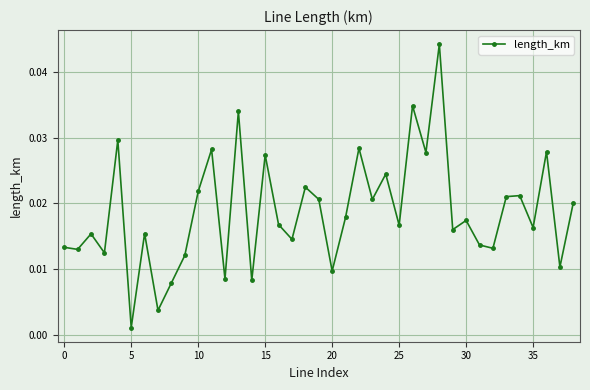

How many interior local peaks (higher than both neighbors) does the data have?

14